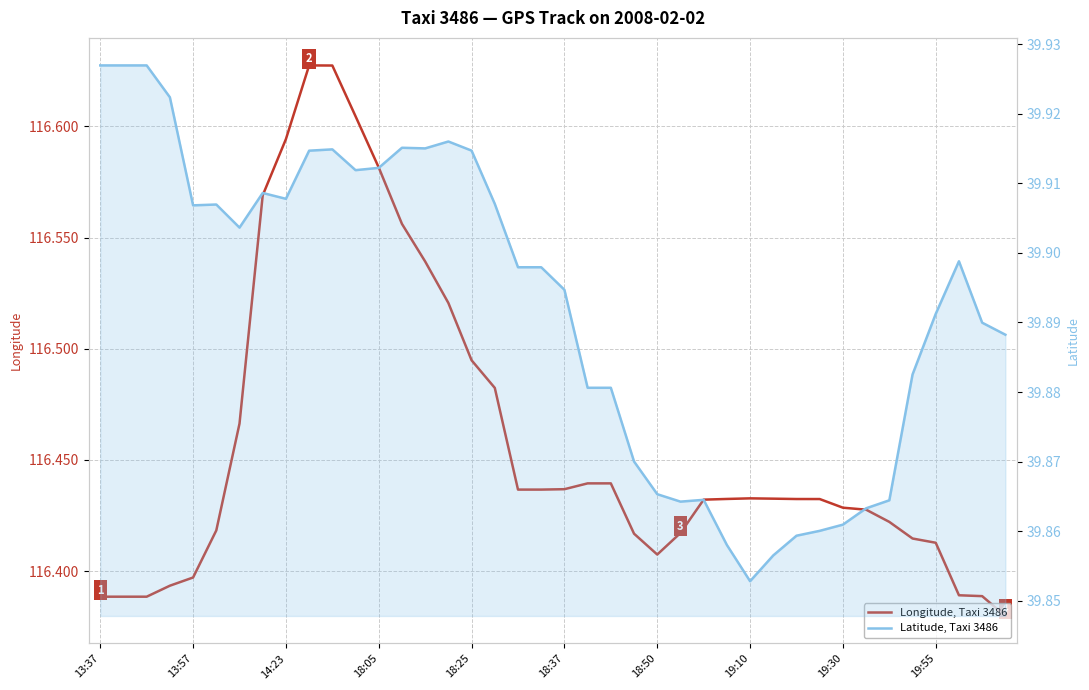

How many lines are shown in the chart?

2